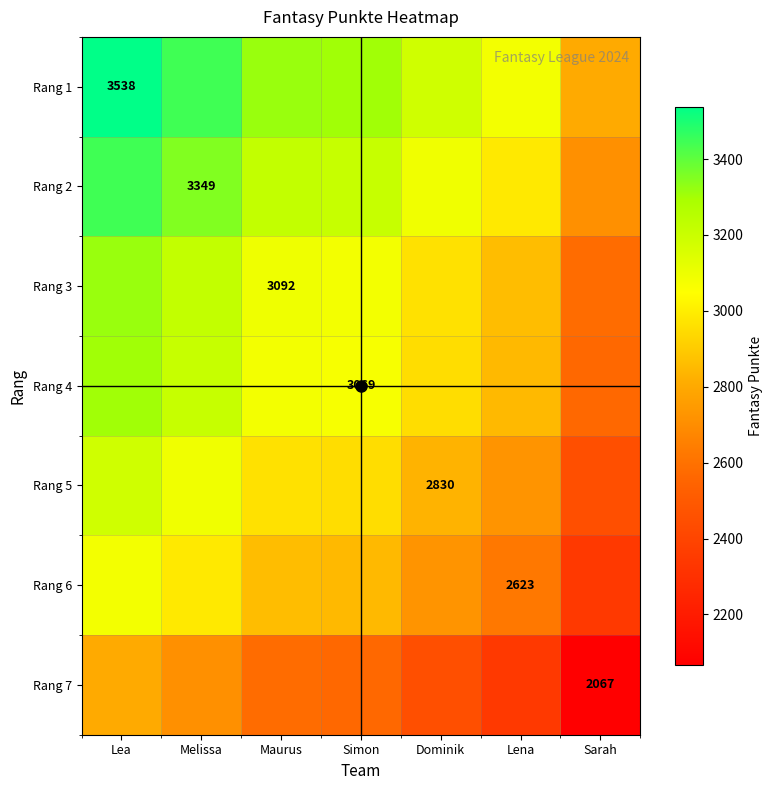

At Dominik, list the series in order from largest to smallest.

Rang 1, Rang 2, Rang 3, Rang 4, Rang 5, Rang 6, Rang 7